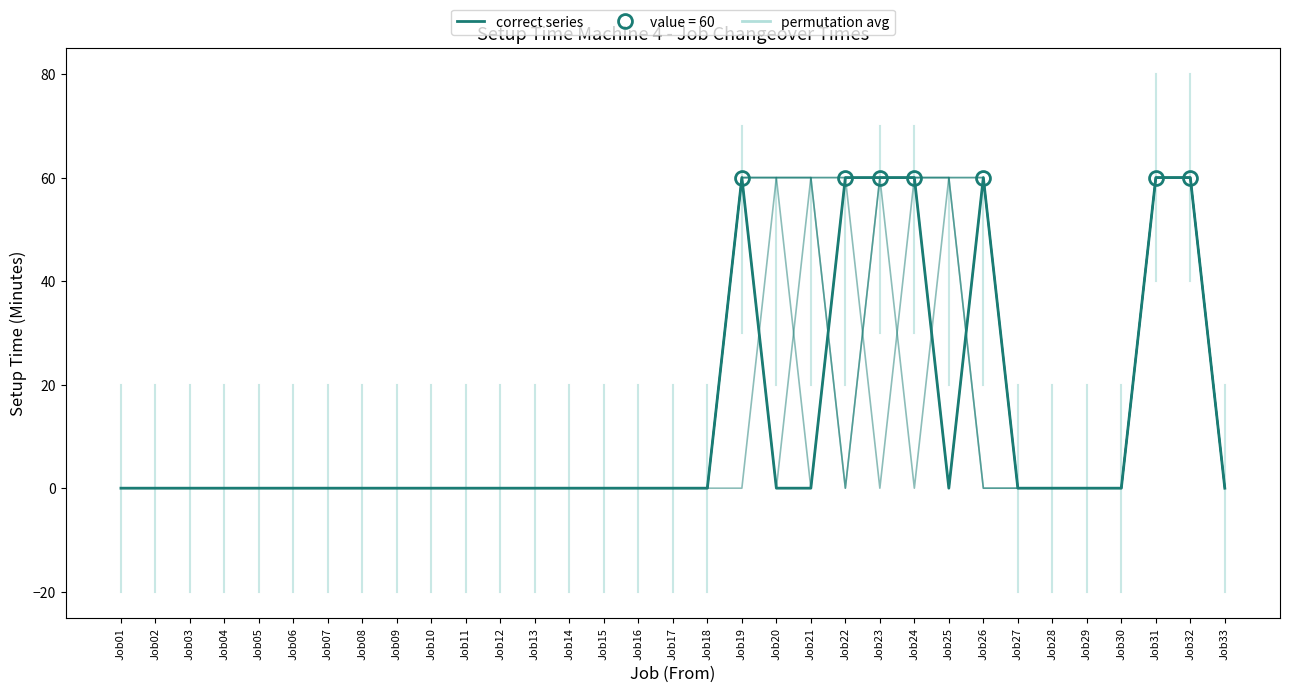

Is this an area chart (filled region under the line)?

No